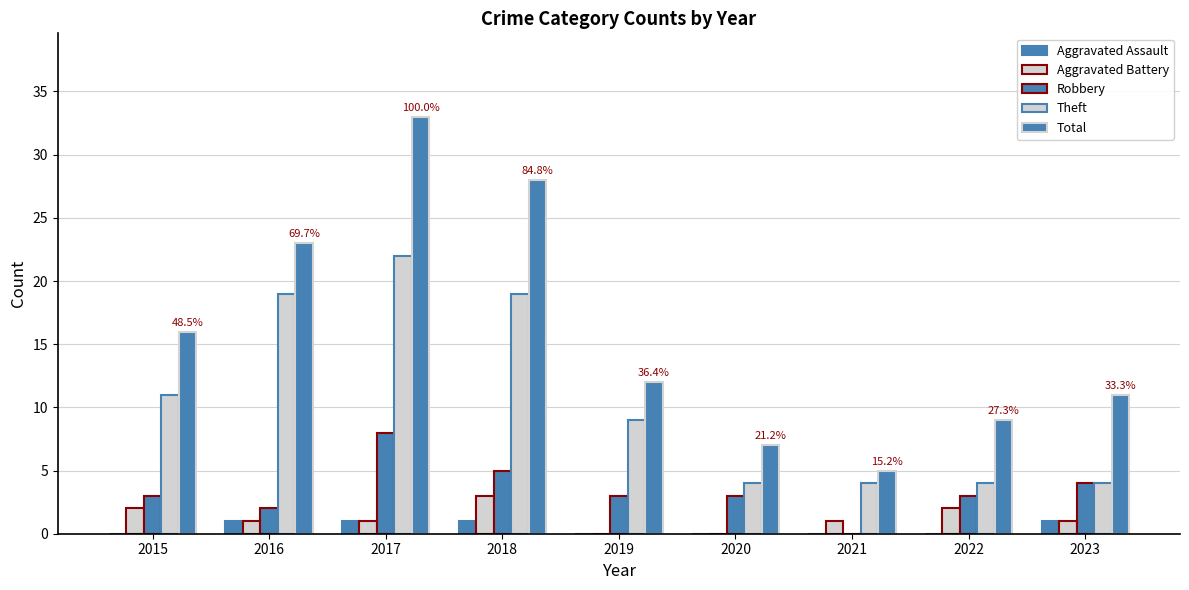

How many groups of bars are there?

9